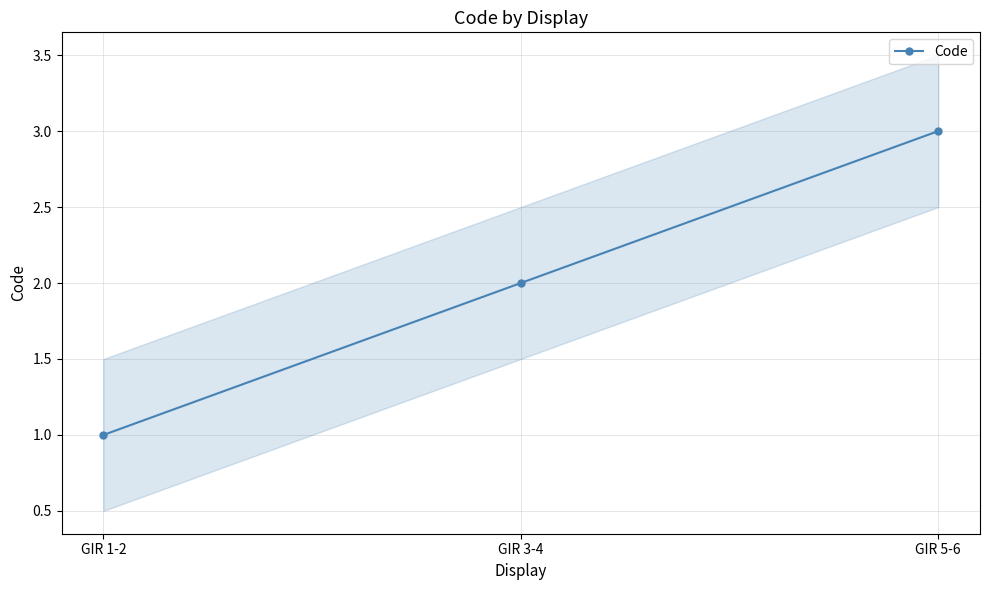

What is the difference between the maximum and minimum values?

2